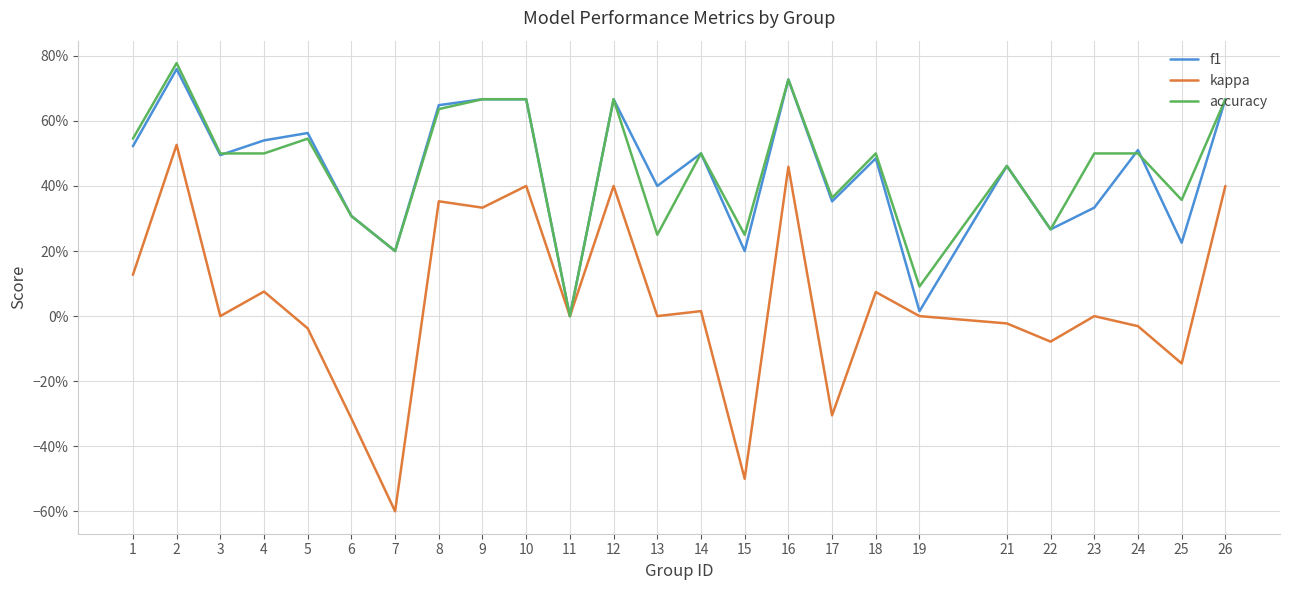

Count the accuracy values in the range 0 to 1.

25